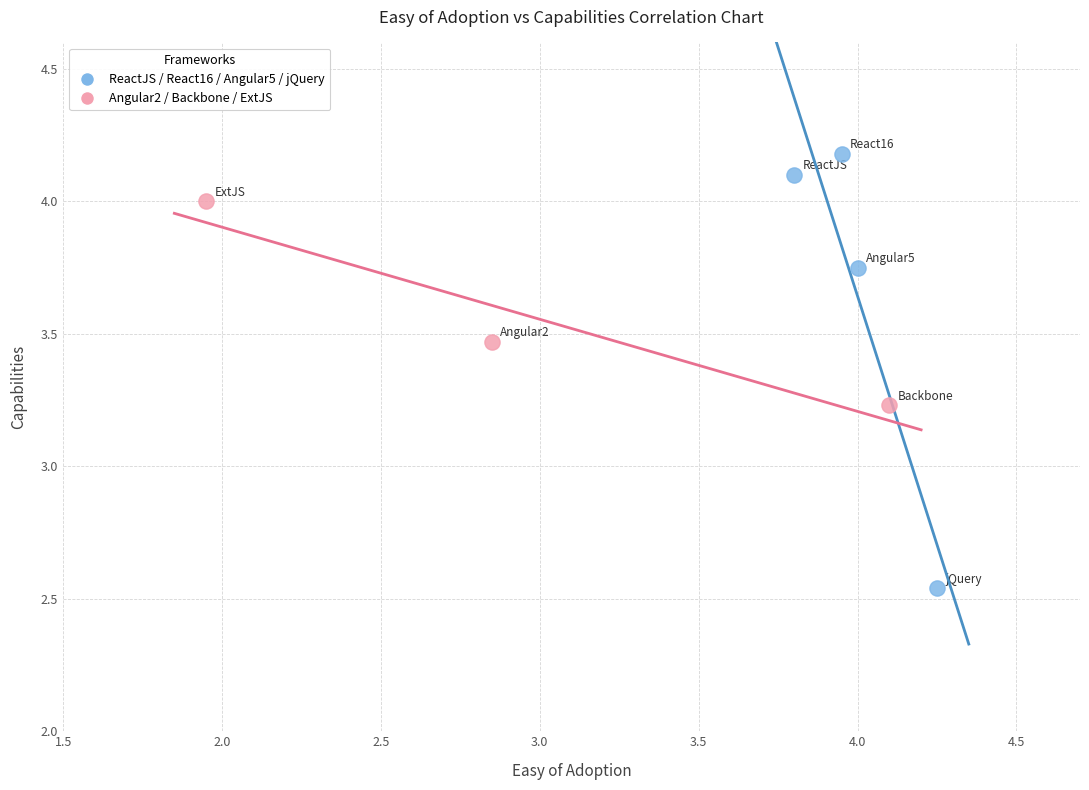

Which series has the largest Y range (max minus min)?

ReactJS / React16 / Angular5 / jQuery